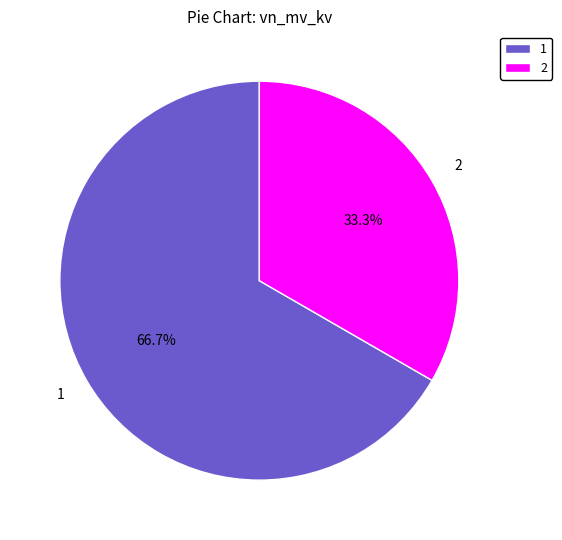

What portion of the pie excludes 2?

66.7%